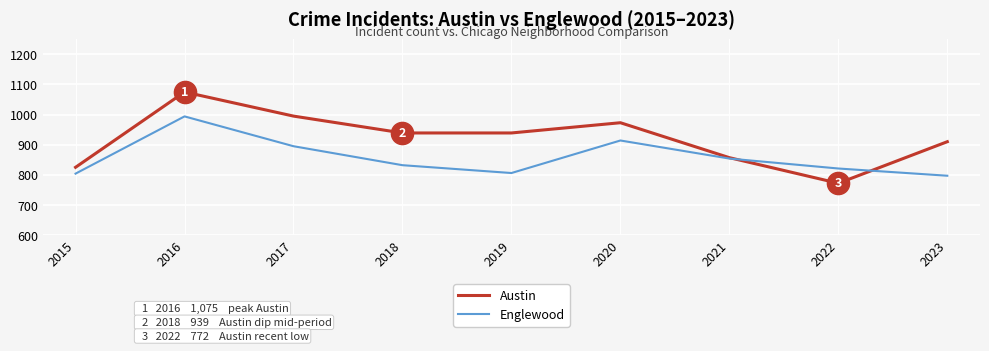

At which category is the sum across all series the highest?

2016